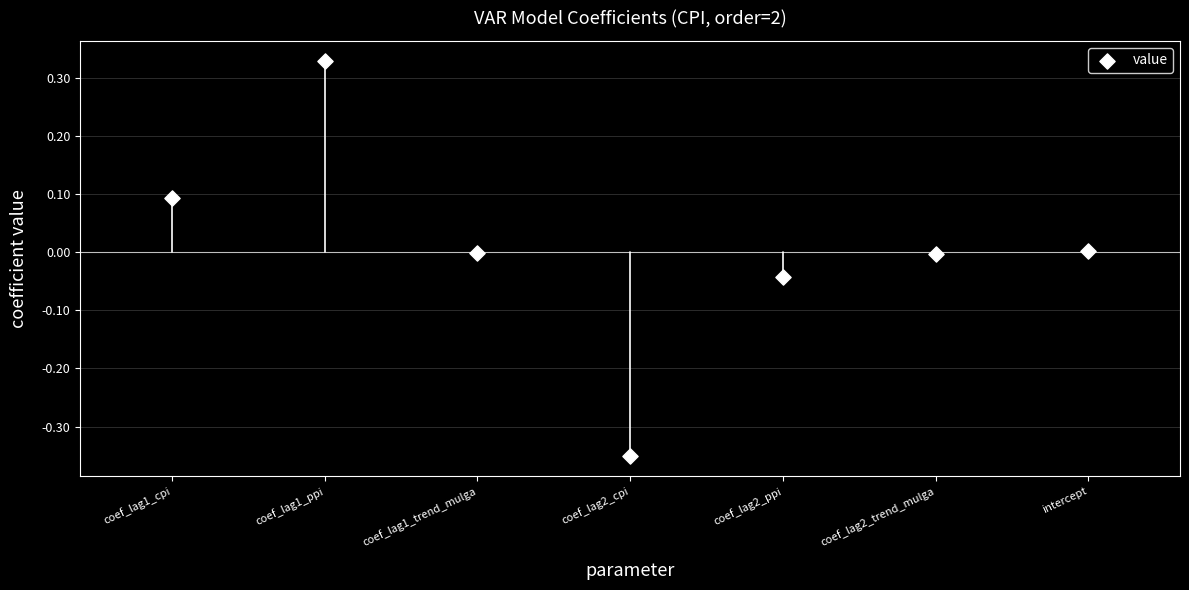

What is the range of Y values (max minus min)?

0.7